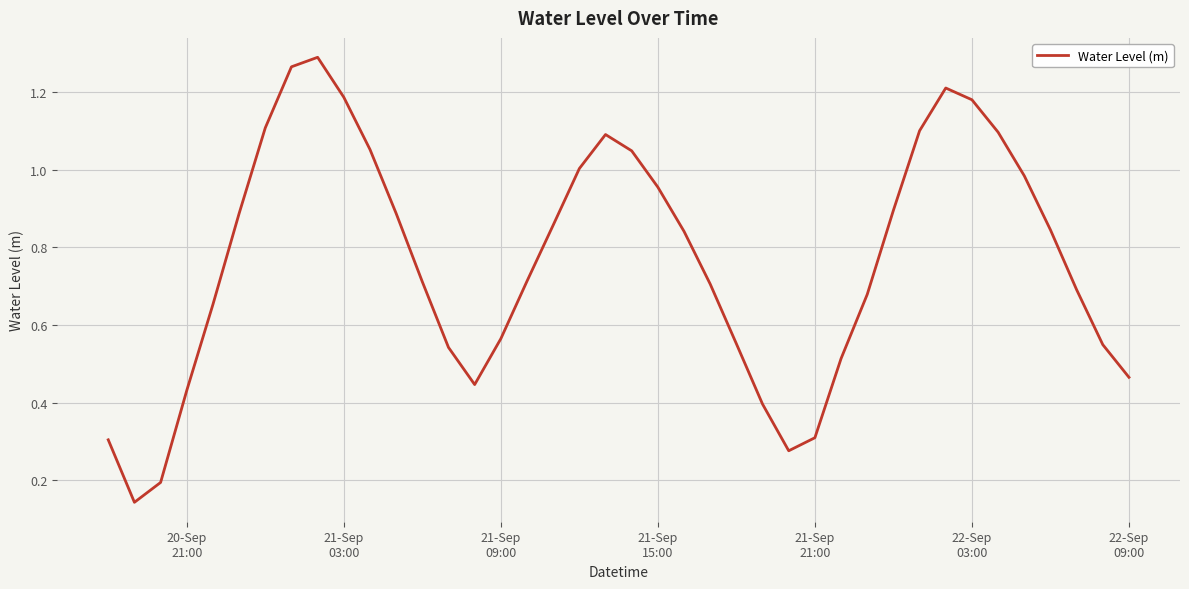

How many lines are shown in the chart?

1